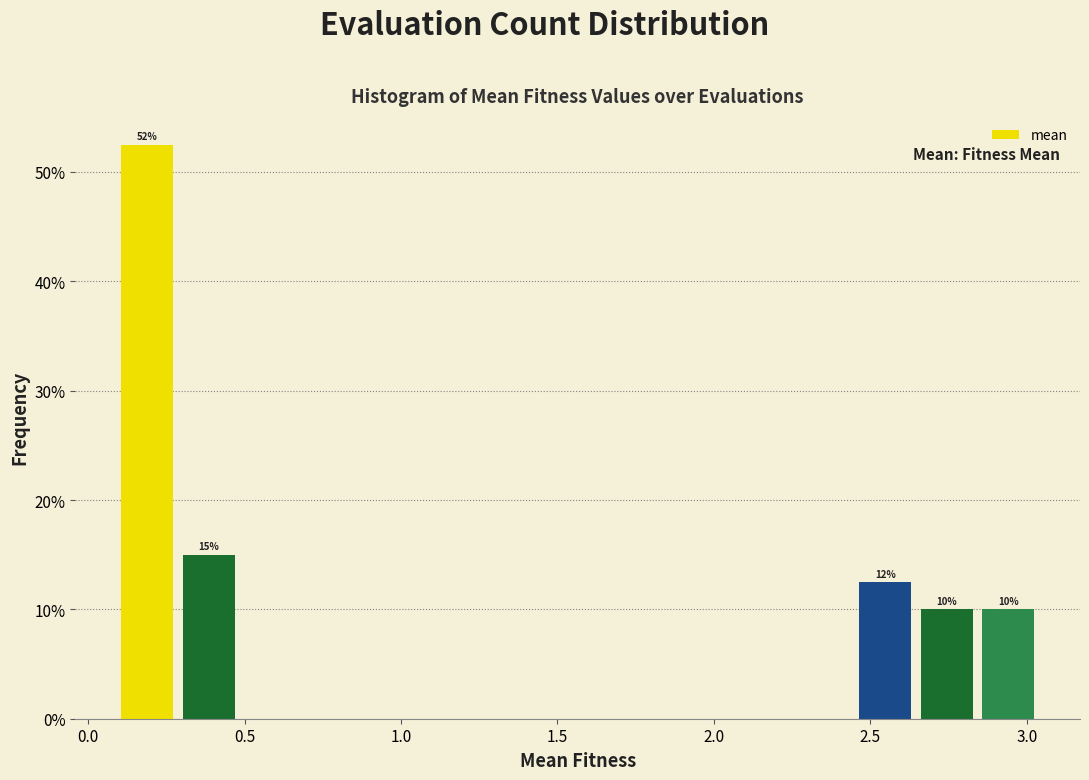

Read against the x-axis, roughly where is the centre of the tallest bar?

0.20